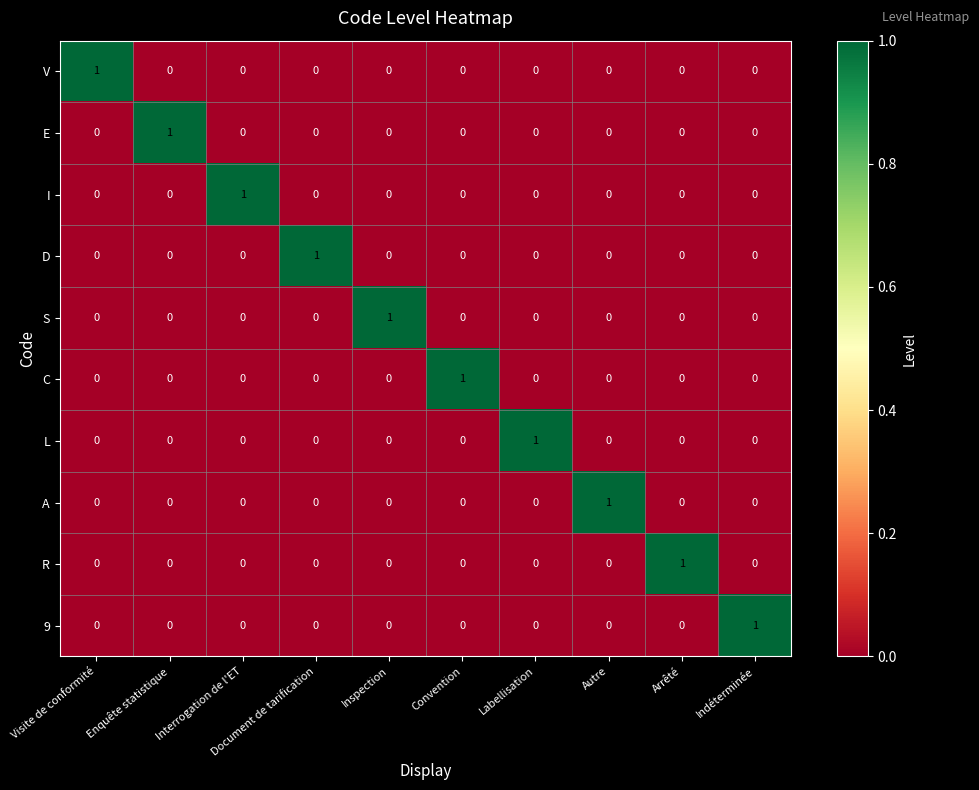

How many 9 values are between 0 and 1?

10